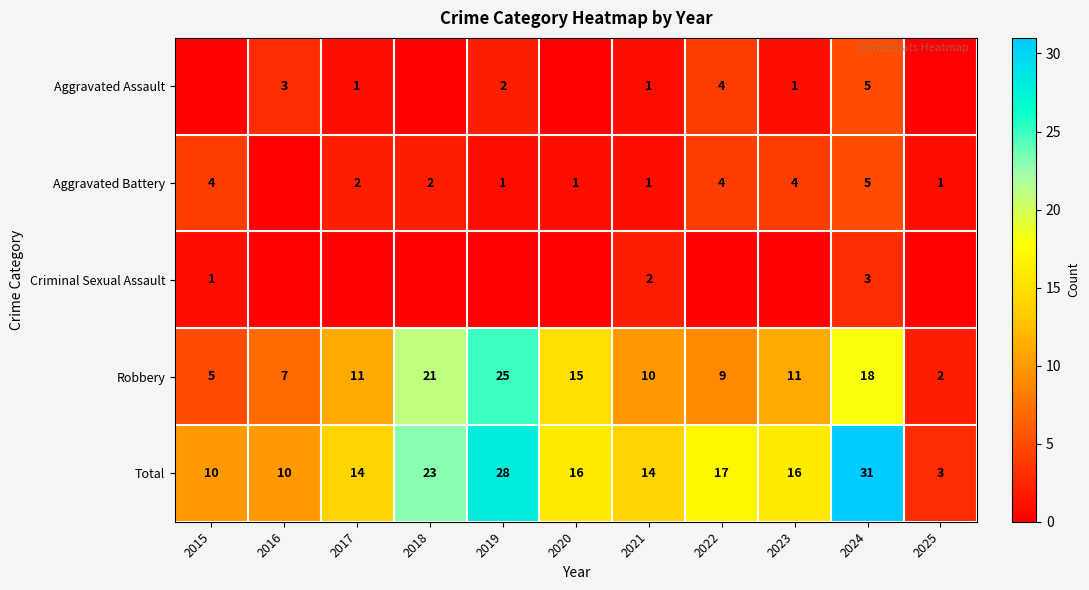

What is the difference between the second highest and minimum values in the Total series?

25